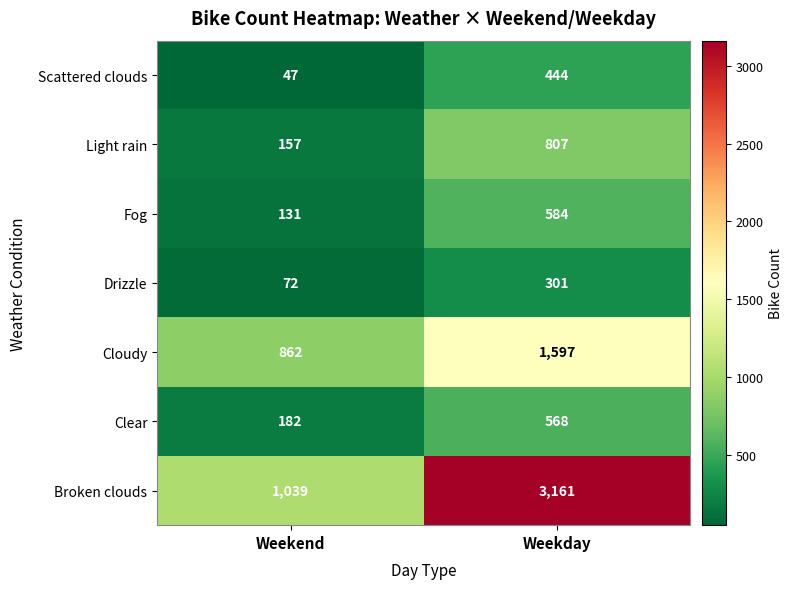

Which category has the lowest value across all series?

Weekend